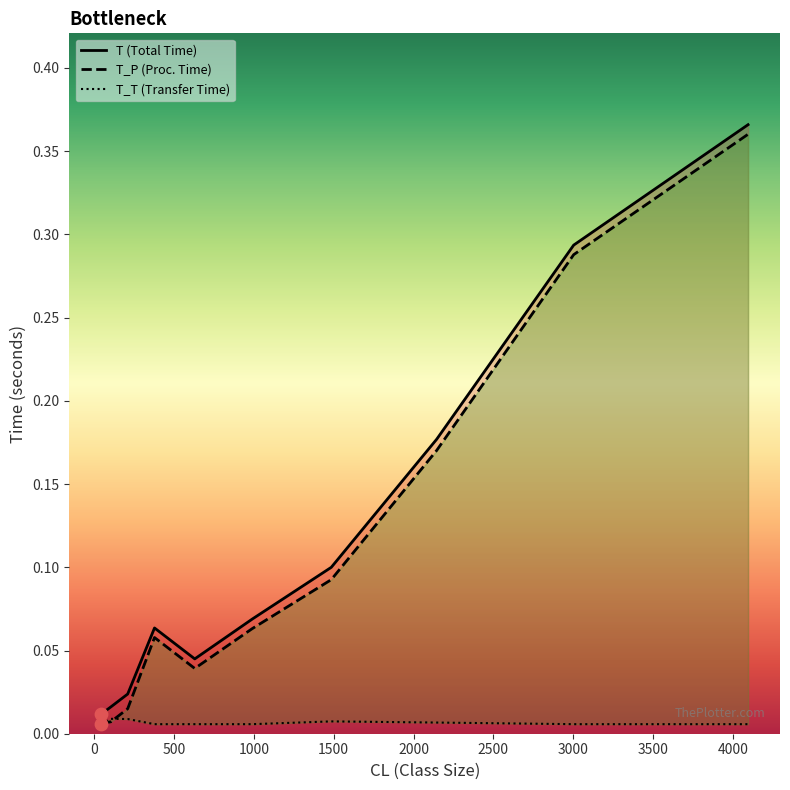

At how many categories does at least one series exceed 0?

10